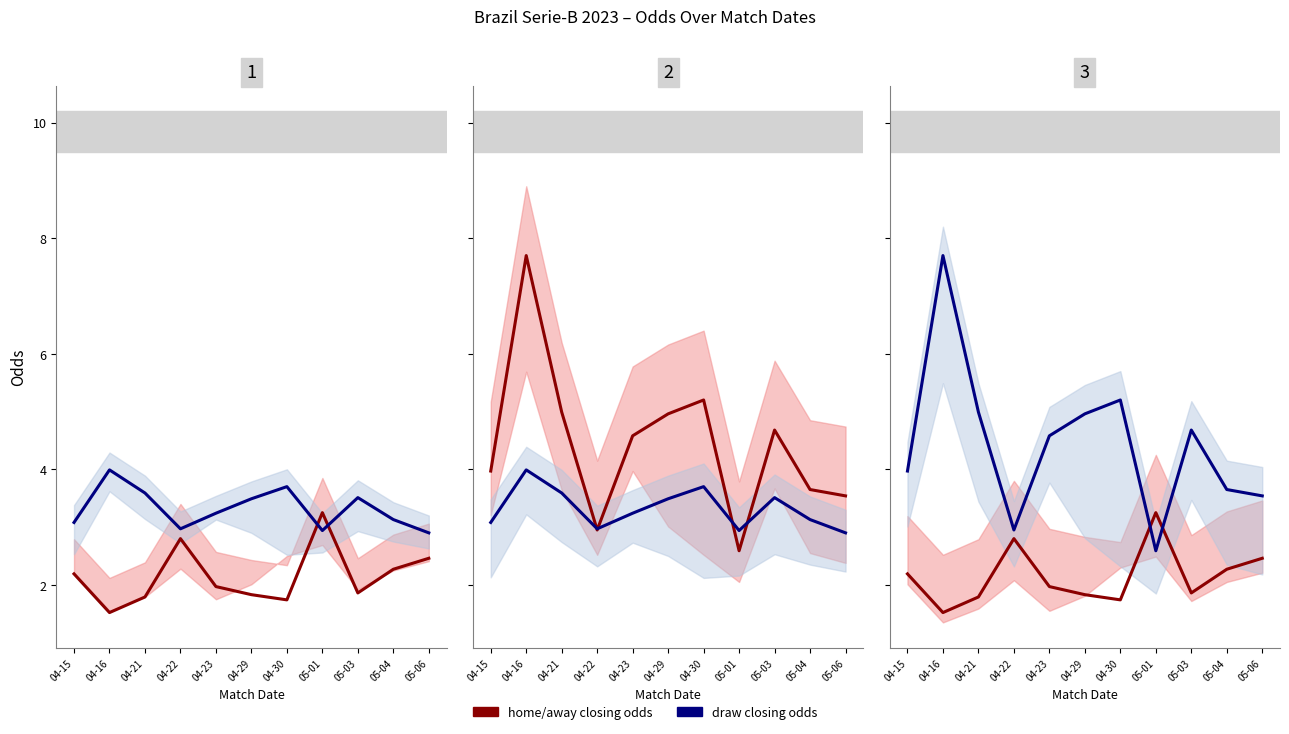

Reading left to right, transcribe all the data shown in this chart.

home_closing_odds: 04-15=2.2	04-16=1.5	04-21=1.8	04-22=2.8	04-23=2.0	04-29=1.8	04-30=1.7	05-01=3.2	05-03=1.9	05-04=2.3	05-06=2.5
draw_closing_odds: 04-15=3.1	04-16=4.0	04-21=3.6	04-22=3.0	04-23=3.2	04-29=3.5	04-30=3.7	05-01=2.9	05-03=3.5	05-04=3.1	05-06=2.9
away_closing_odds: 04-15=4.0	04-16=7.7	04-21=5.0	04-22=3.0	04-23=4.6	04-29=5.0	04-30=5.2	05-01=2.6	05-03=4.7	05-04=3.6	05-06=3.5